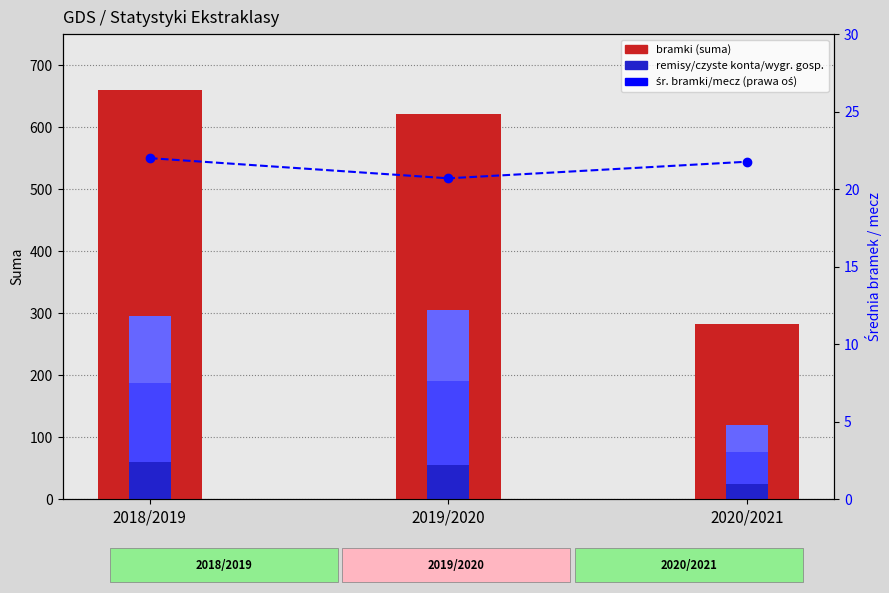

At which category is the sum across all series the highest?

2018/2019